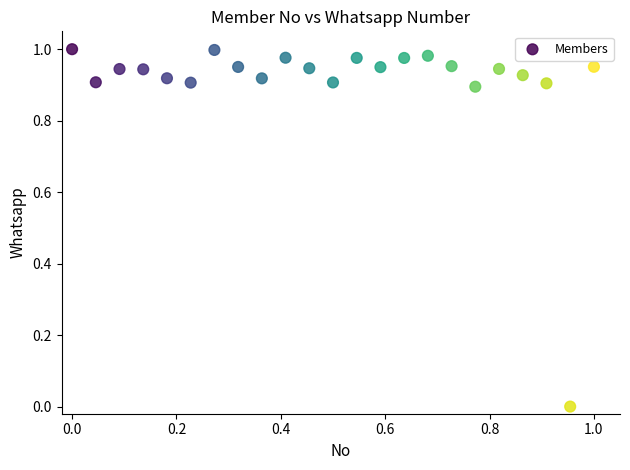

Count the number of points in this scatter plot.

23